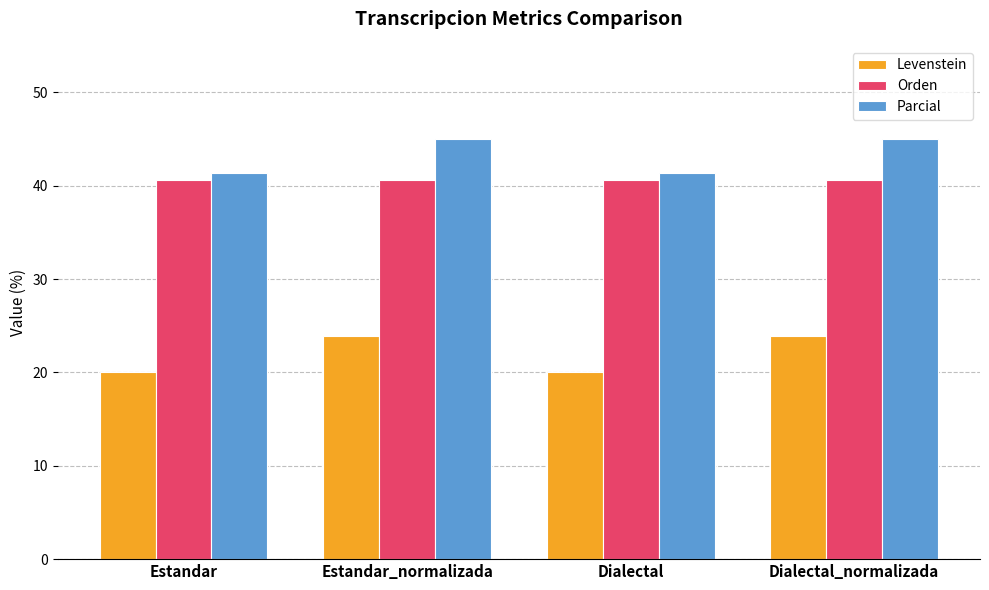

Between Dialectal and Dialectal_normalizada, which series saw the biggest shift?

Levenstein